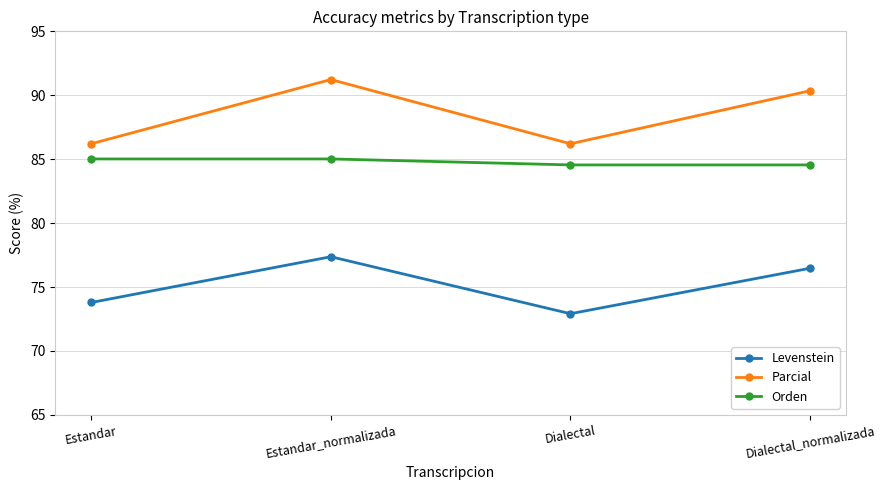

Where does the Levenstein series first go above 76?

Estandar_normalizada